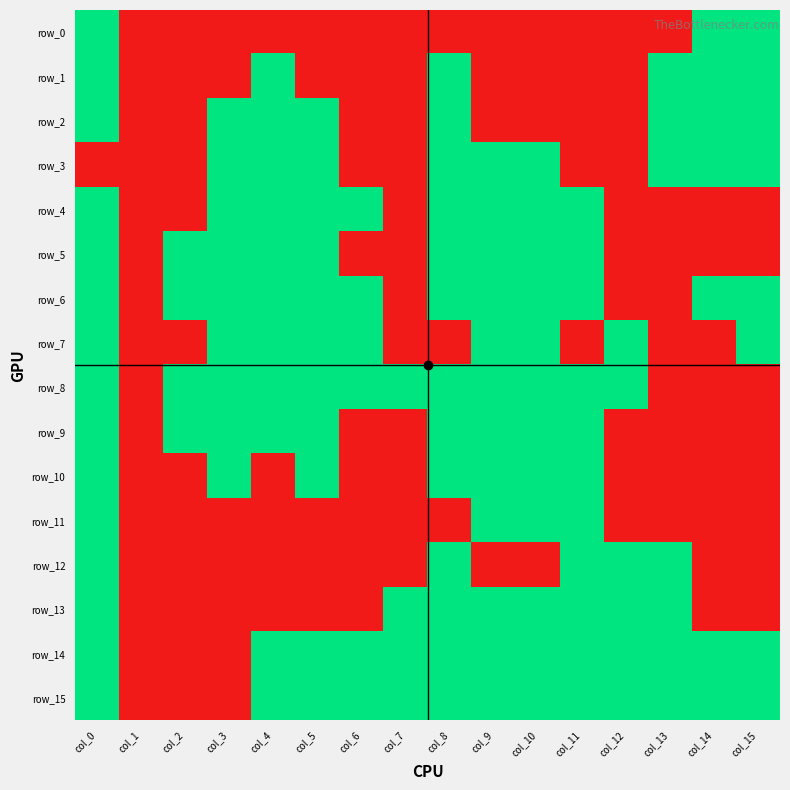

Which series has the largest range (max minus min)?

row_0